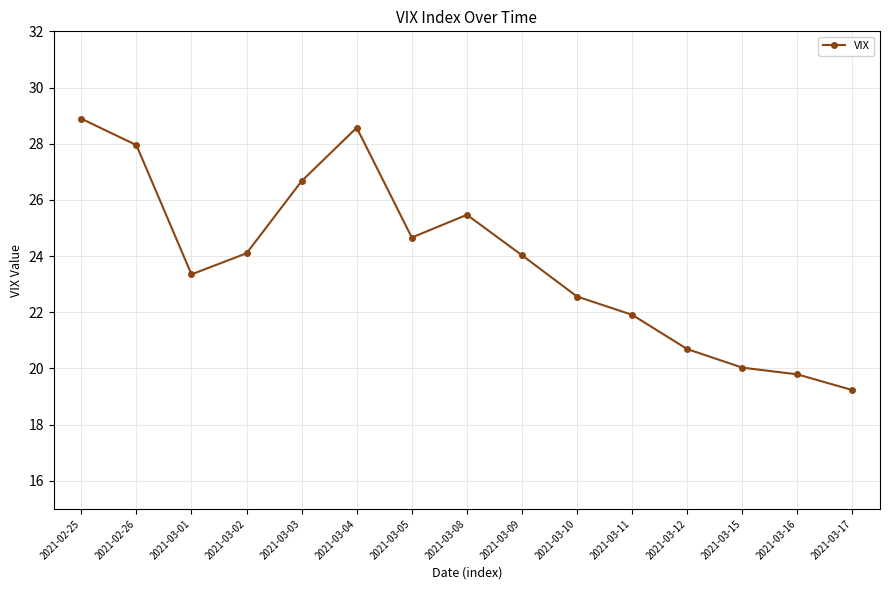

At which category does the data reach its first local peak?

2021-03-04